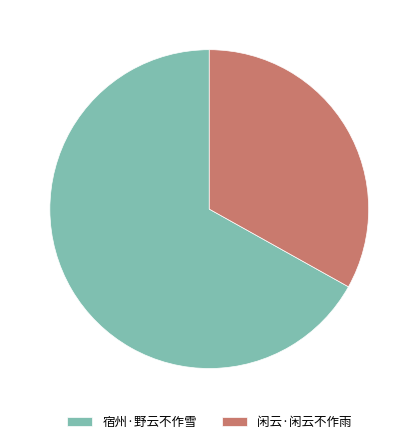

What is the largest slice in the pie chart?

宿州·野云不作雪